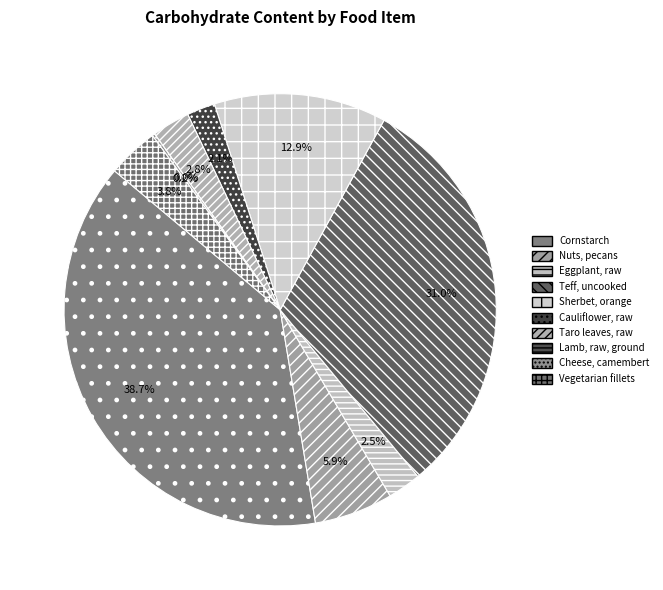

Which category has the smallest portion of the pie?

Lamb, raw, ground